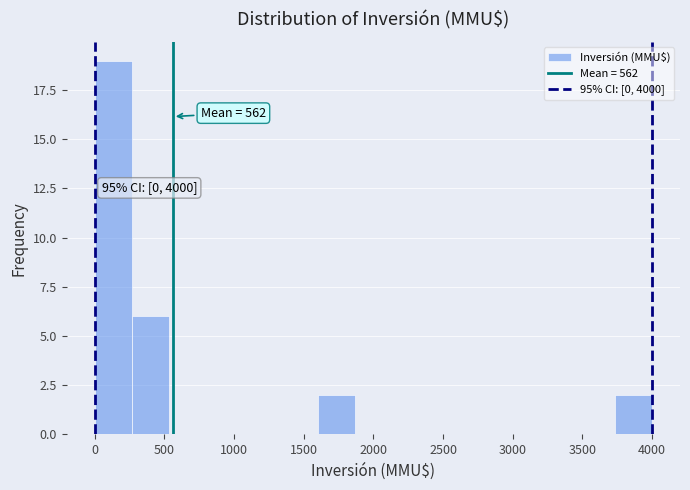

Over which range of the x-axis is the bar tallest?

0 to 250